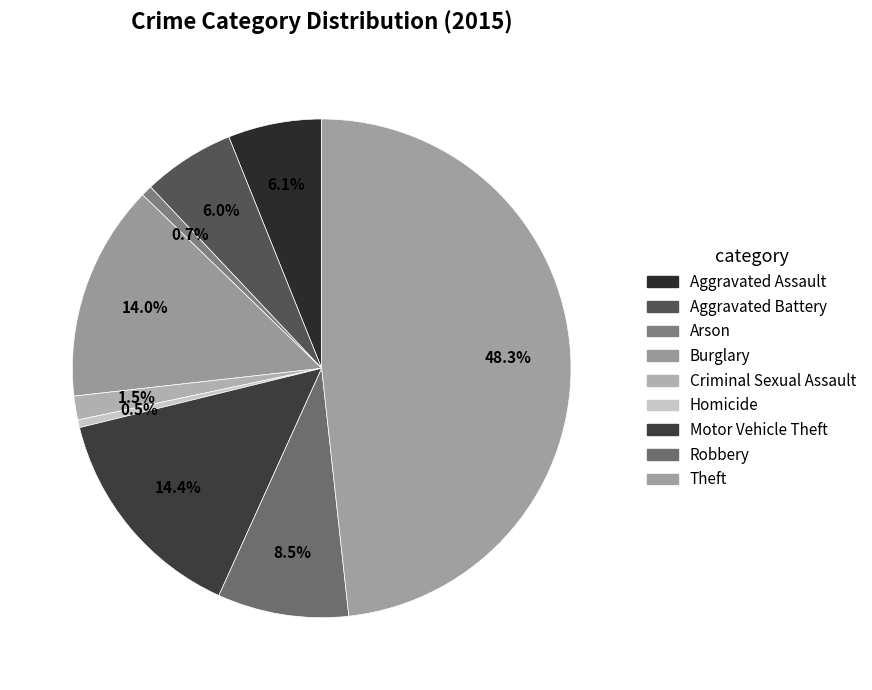

How many slices are in this pie chart?

9